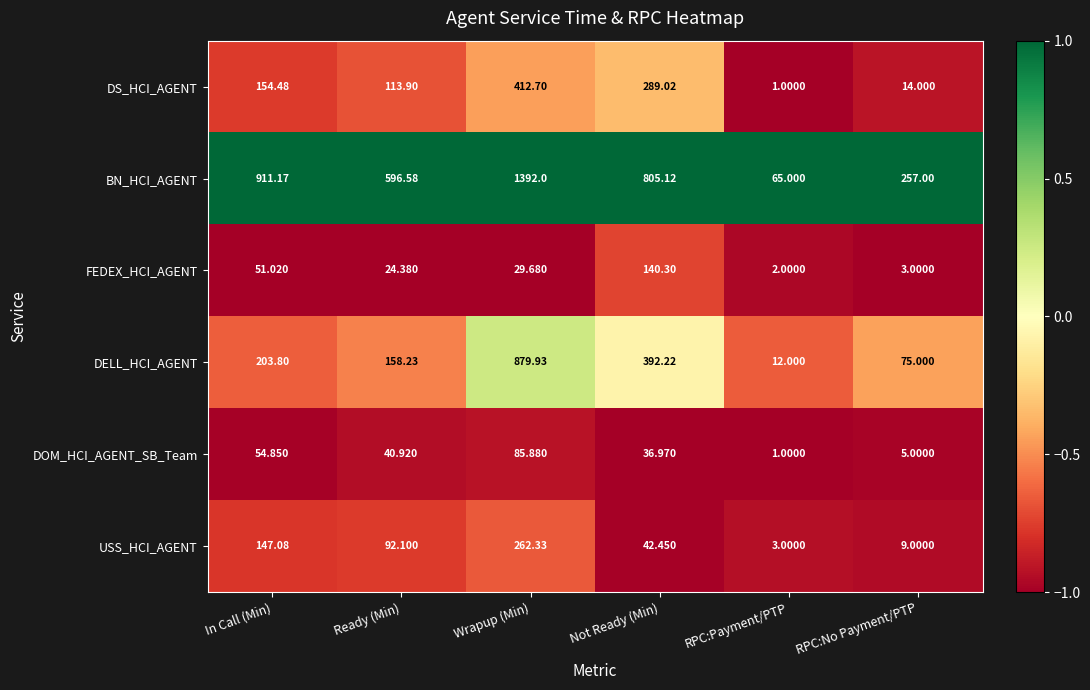

Is the value of BN_HCI_AGENT at In Call (Min) greater than the value of FEDEX_HCI_AGENT at Wrapup (Min)?

Yes